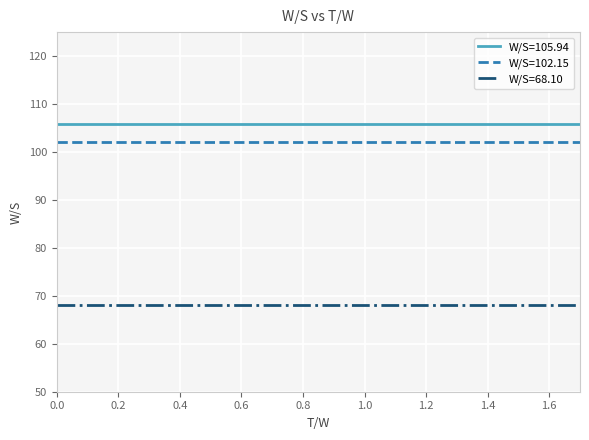

True or false: W/S=68.10 and W/S=102.15 intersect in this chart.

False